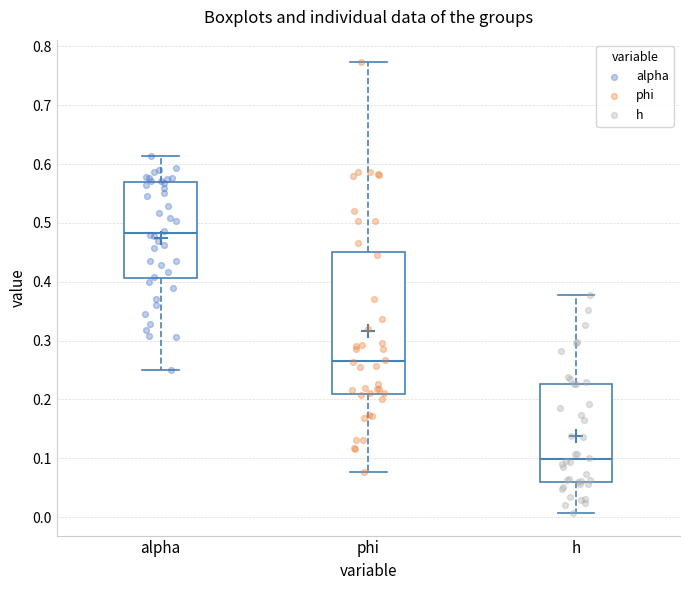

Reading left to right, read every box against the y-axis: the position of its median line, the range the box covers, and the ends of its whiskers. The values are not printed on the chart, so give them approximately, as read against the axis.

alpha: median 0.48, box 0.41 to 0.57, whiskers 0.25 to 0.61
phi: median 0.27, box 0.21 to 0.45, whiskers 0.08 to 0.77
h: median 0.10, box 0.06 to 0.23, whiskers 0.01 to 0.38